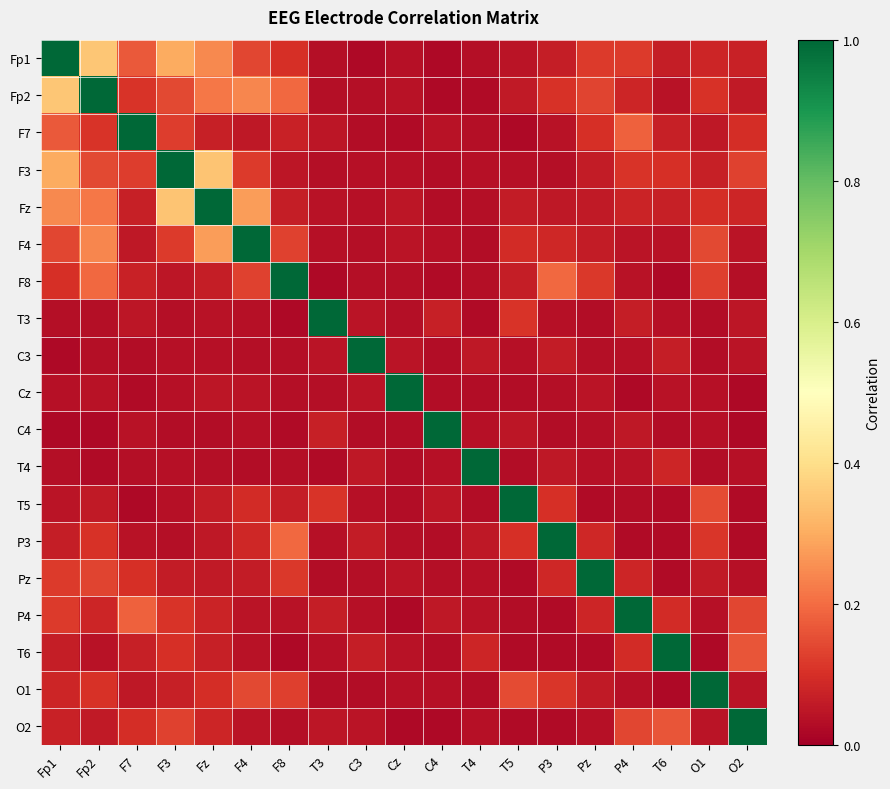

At how many categories does at least one series exceed 0?

19